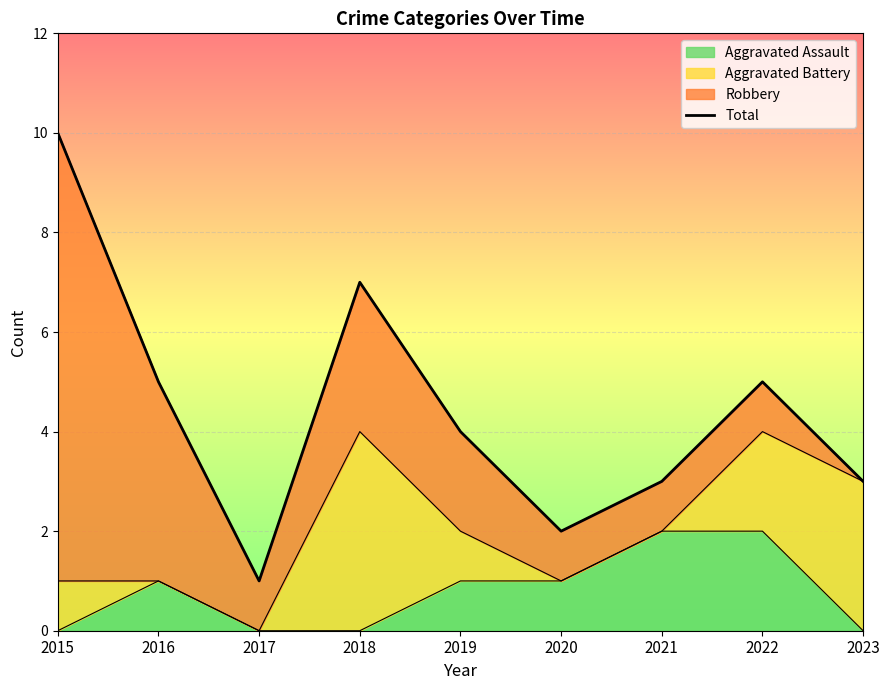

How many interior local peaks (higher than both neighbors) does the data have?

2